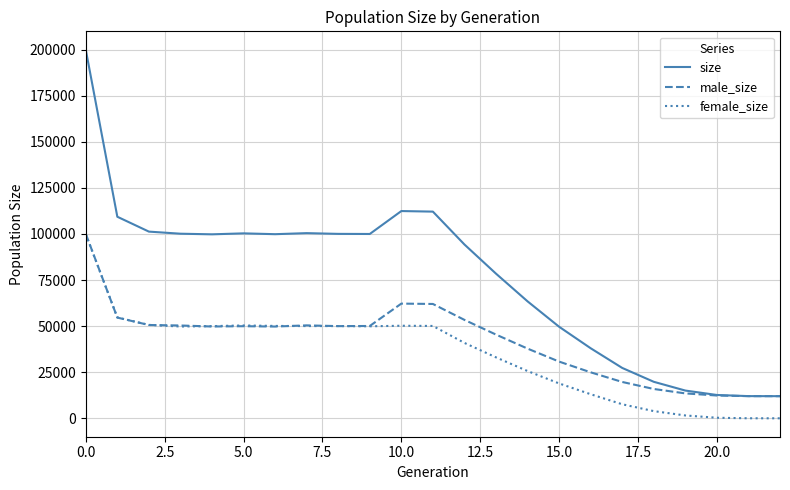

What is the average value of the female_size series?

34805